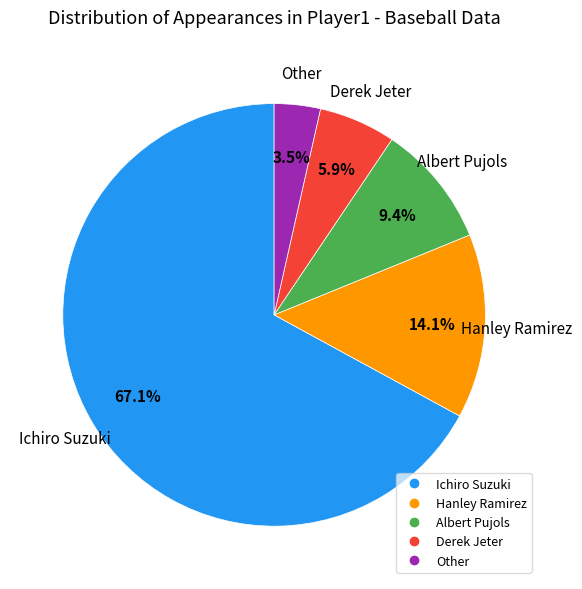

True or false: Hanley Ramirez accounts for 25% of the total.

False